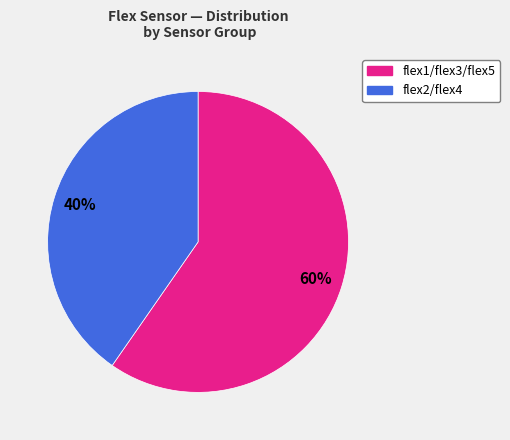

To the nearest percent, what portion does flex1/flex3/flex5 represent?

60%